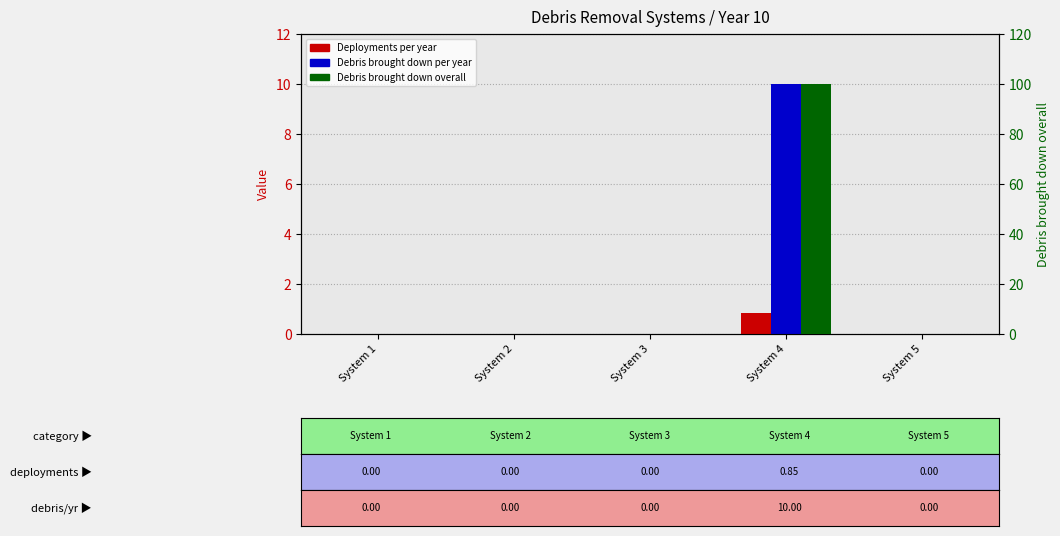

How many positive values does the Debris brought down overall series have?

1